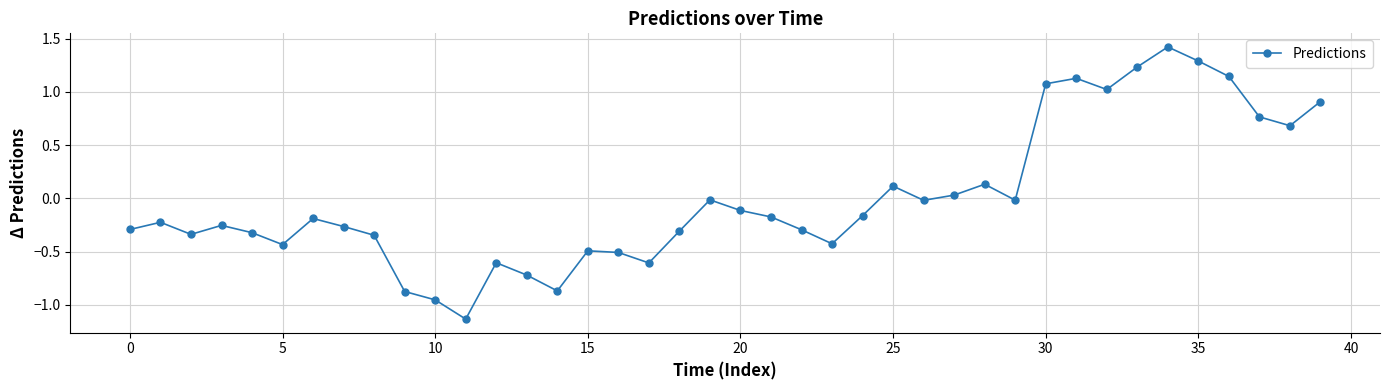

True or false: there are more than 2 points higher than both neighbors.

True